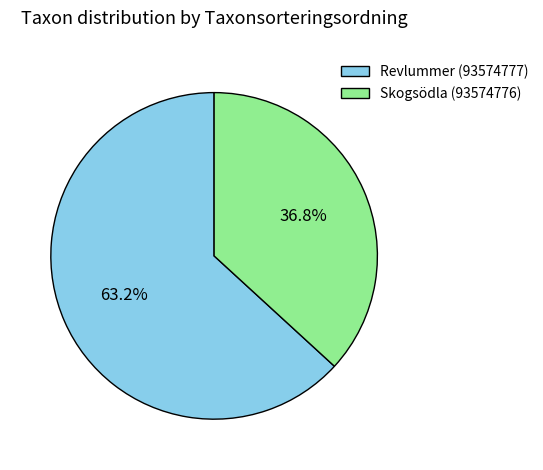

The Skogsödla (93574776) slice represents 46% of the pie. True or false?

False